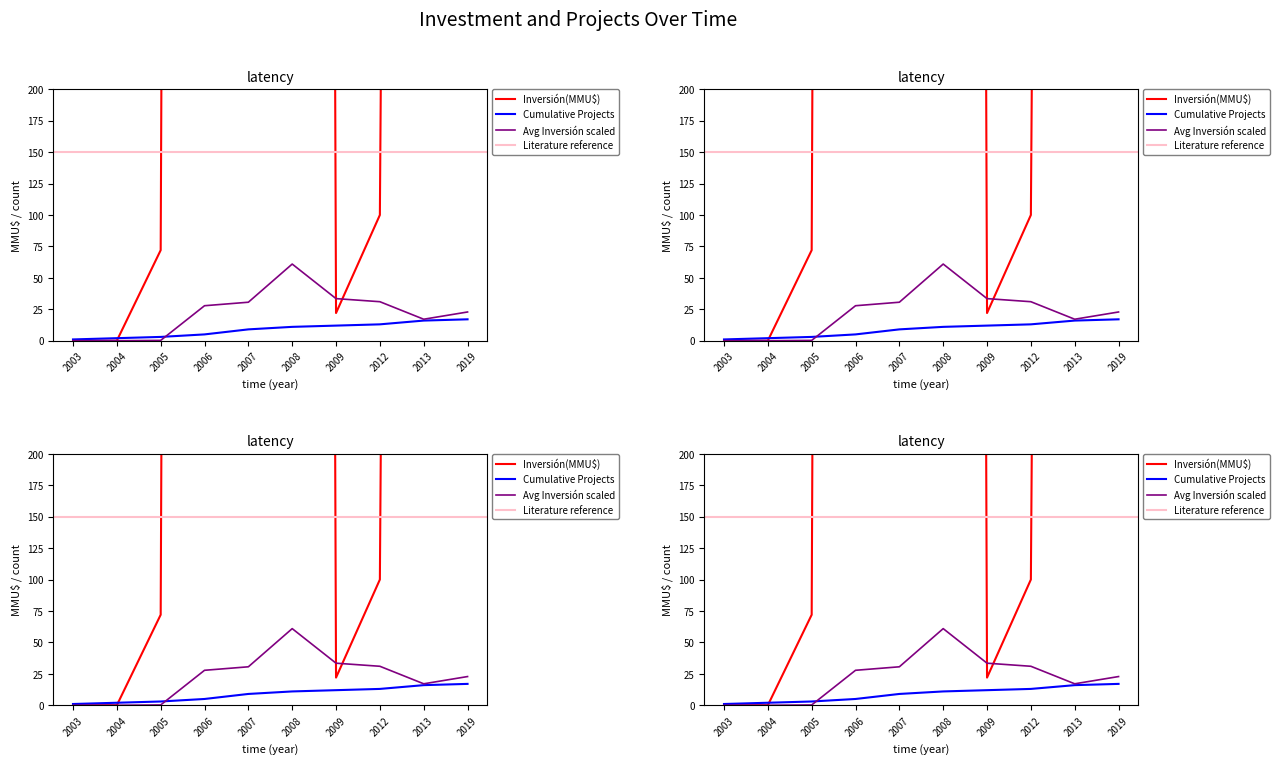

What is the total value across all series at 2003?

1